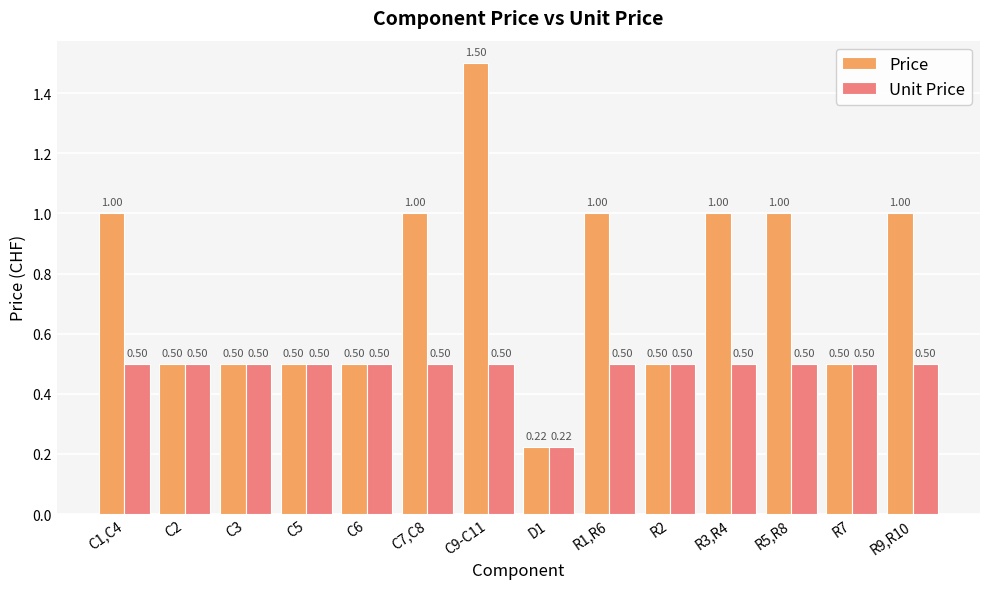

True or false: Unit Price has a value of 0.5 at R1,R6.

True